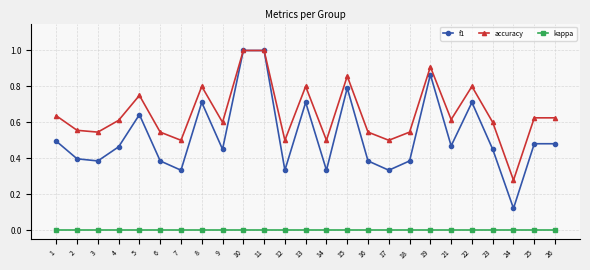

Rank the series by their average value, from highest to lowest.

accuracy, f1, kappa